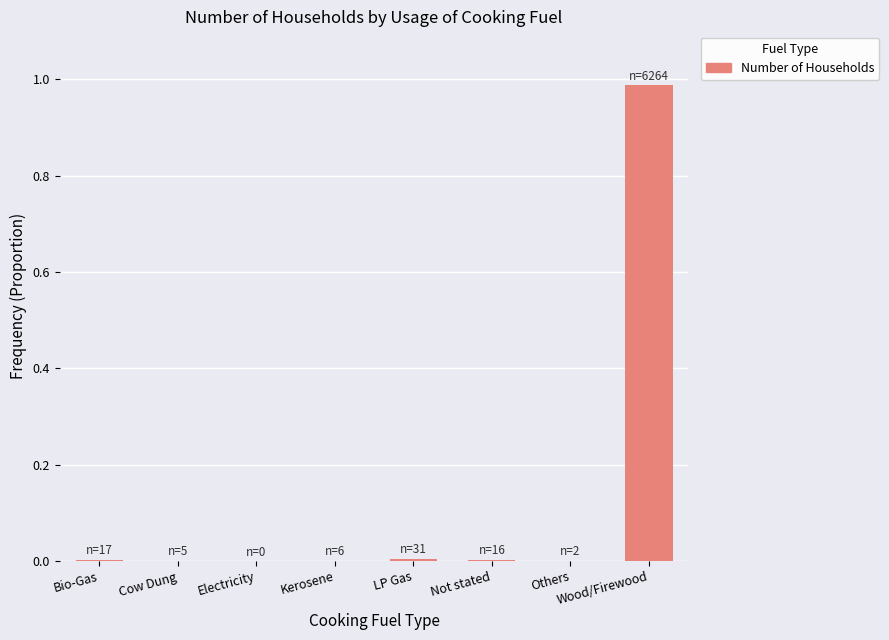

Is it true that the value at Kerosene is 0.0?

True